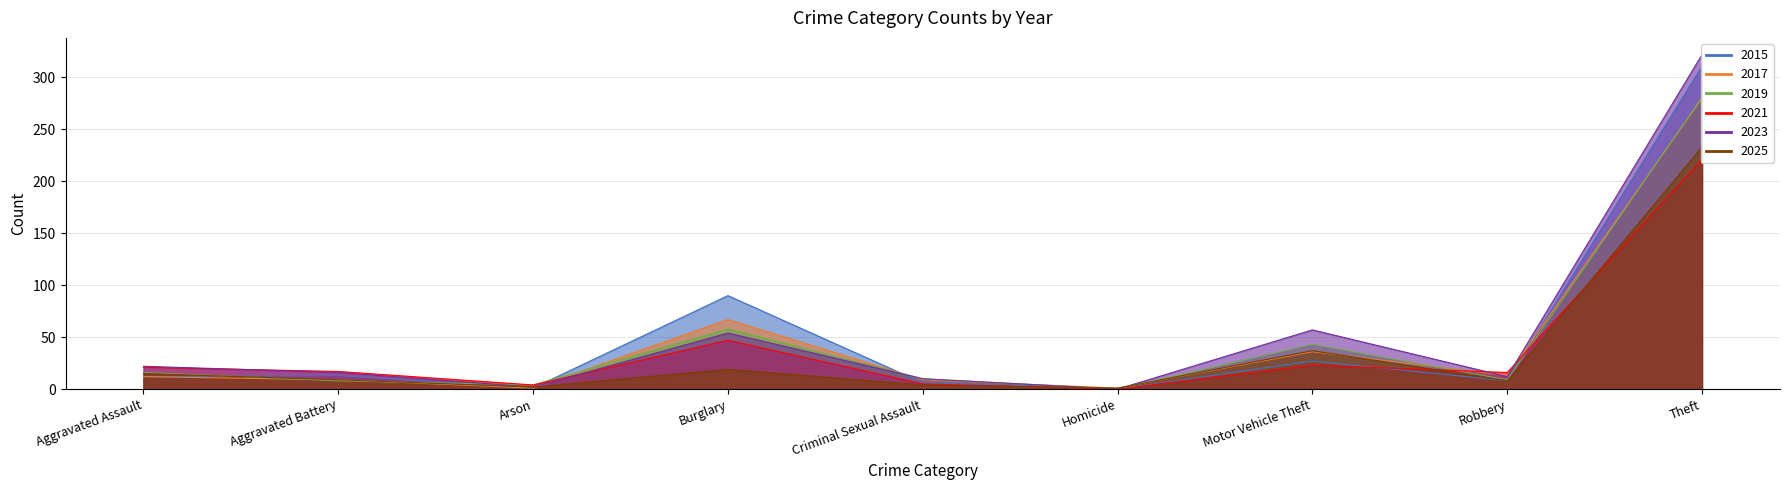

What position from the left is Criminal Sexual Assault?

5